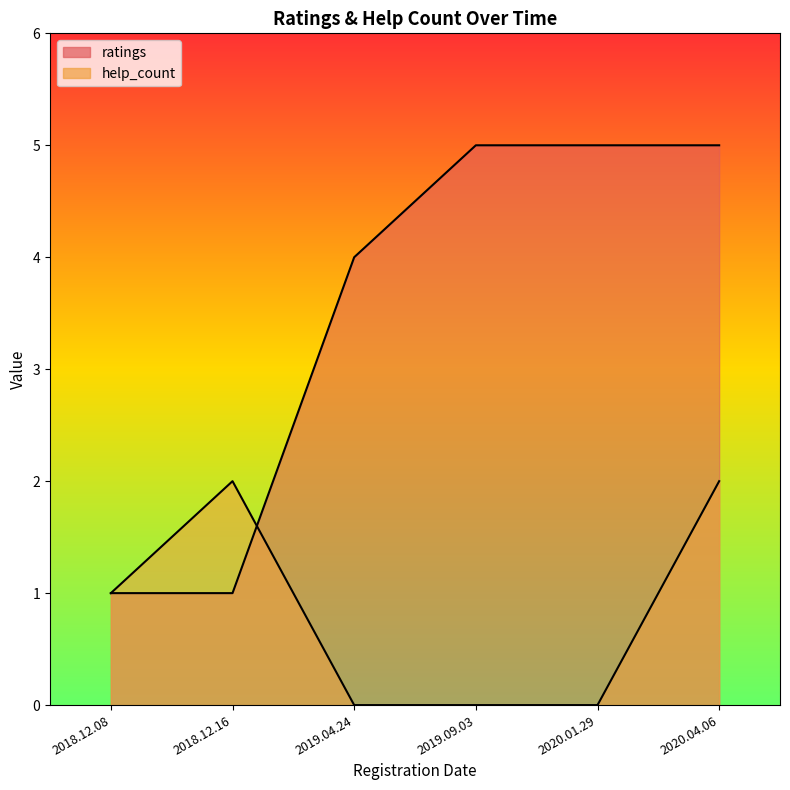

How many interior local peaks does the help_count series have?

1